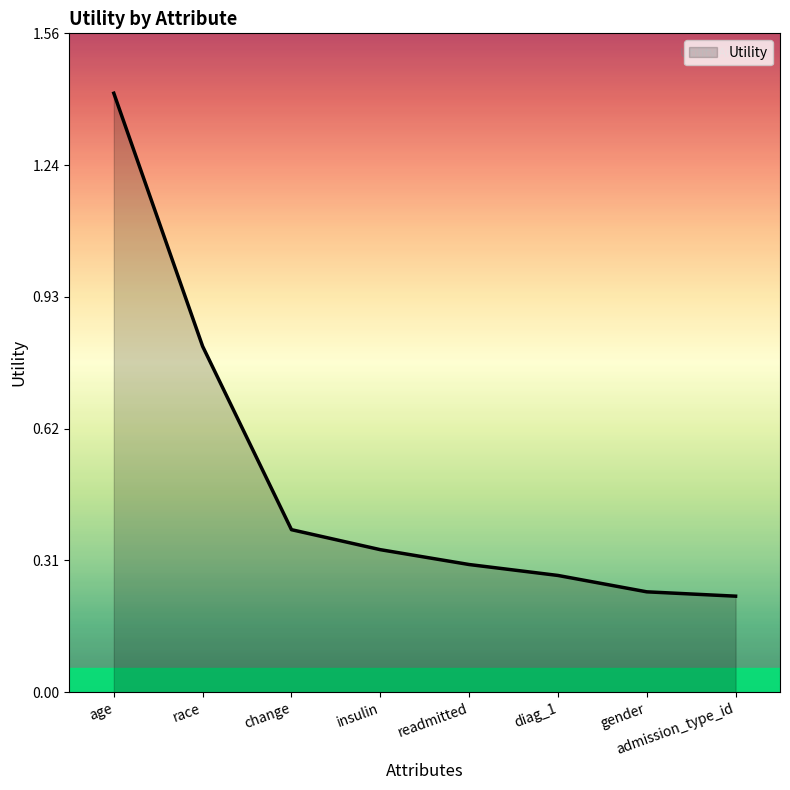

True or false: the data shows 0.1 at insulin.

False